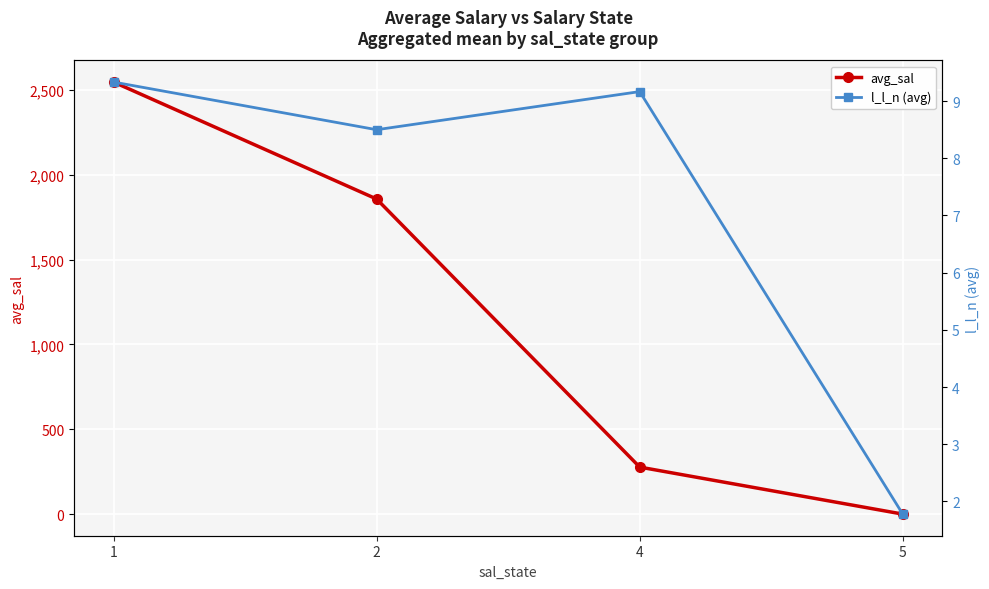

Reading left to right, list all the values displayed in this chart.

avg_sal: 2546.1	1856.7	277.2	0.1
l_l_n (avg): 9.3	8.5	9.2	1.8